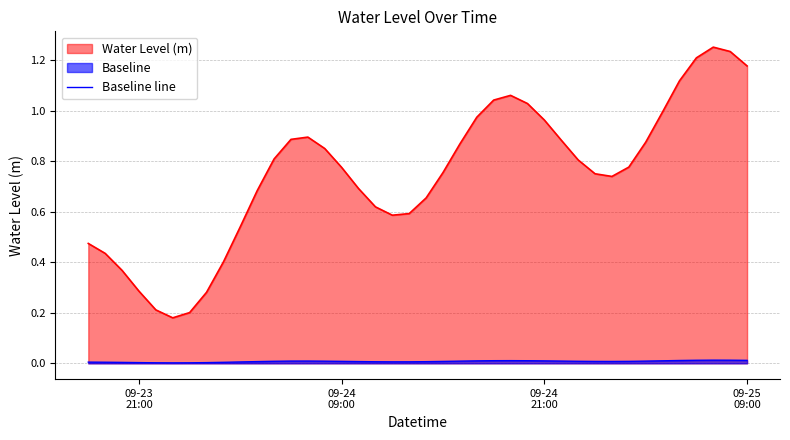

True or false: Water Level (m) has more than 2 points higher than both neighbors.

True